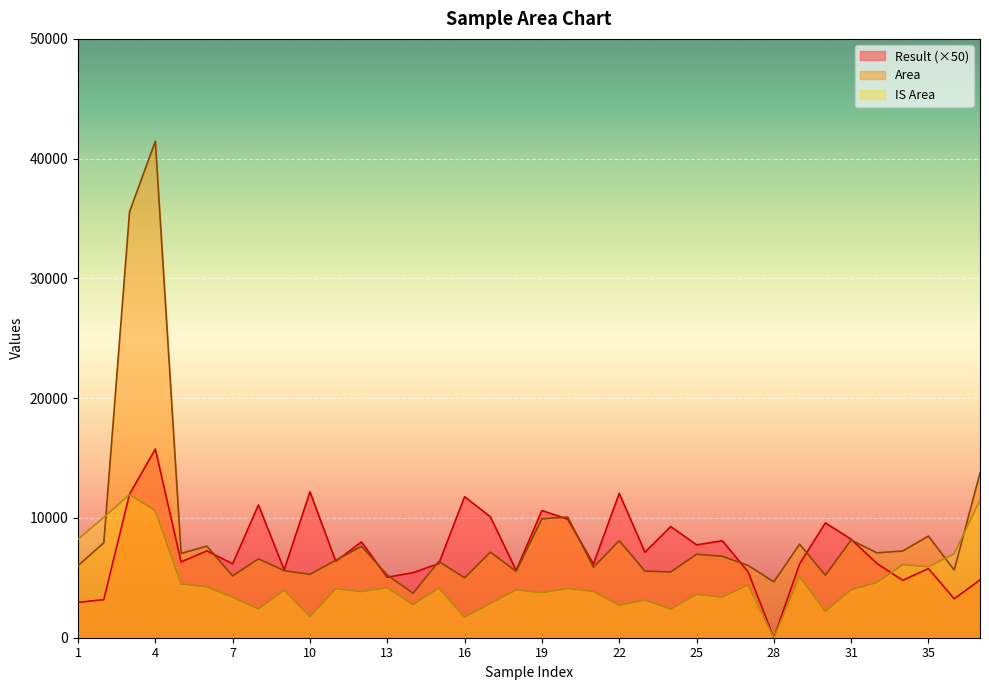

Reading left to right, list all the values displayed in this chart.

Result: 2950.0	3175.7	11993.3	15753.2	6323.1	7254.0	6169.9	11086.5	5674.2	12186.7	6383.5	7995.5	5049.6	5428.4	6190.1	11771.6	10103.2	5617.8	10623.1	9897.7	6149.8	12053.8	7137.1	9281.1	7753.7	8096.3	5509.0	0.0	6161.8	9587.4	8221.2	6202.2	4791.6	5770.9	3248.2	4823.9
Area: 6018.7	7927.1	35572.4	41448.7	7038.8	7644.0	5164.3	6585.5	5600.0	5291.5	6463.8	7632.8	5236.0	3709.3	6366.5	5005.6	7141.1	5547.0	9928.1	10081.4	5885.9	8096.6	5560.6	5491.4	6968.4	6798.1	6032.3	4667.0	7809.3	5215.8	8157.1	7088.0	7242.7	8484.1	5652.7	13756.1
IS Area: 8217.7	10054.5	11954.4	10602.2	4487.0	4245.5	3373.0	2393.9	3977.9	1750.0	4079.8	3846.8	4179.2	2753.7	4146.0	1713.9	2848.6	3979.1	3766.0	4105.4	3856.8	2706.7	3140.1	2384.3	3622.5	3384.3	4413.2	0.0	5107.2	2192.9	3997.7	4604.7	6092.7	5924.2	7010.6	11492.1